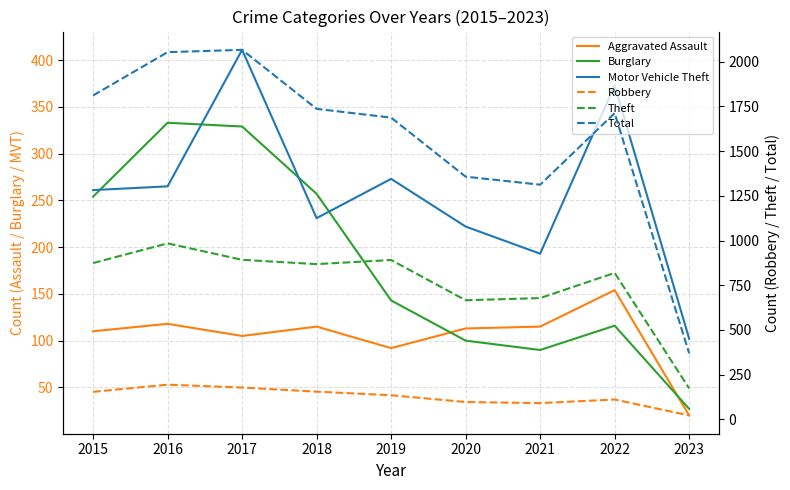

List the series in order of their peak value, highest first.

Total, Theft, Motor Vehicle Theft, Burglary, Robbery, Aggravated Assault